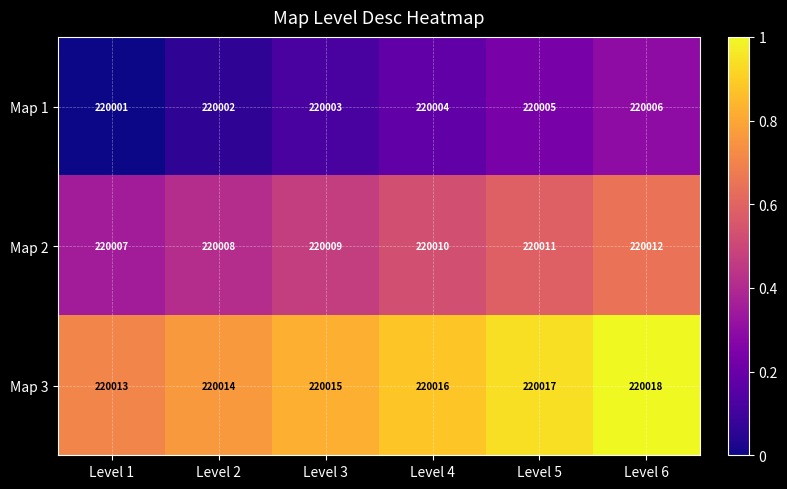

The value of Map 2 at Level 3 is 220009. True or false?

True